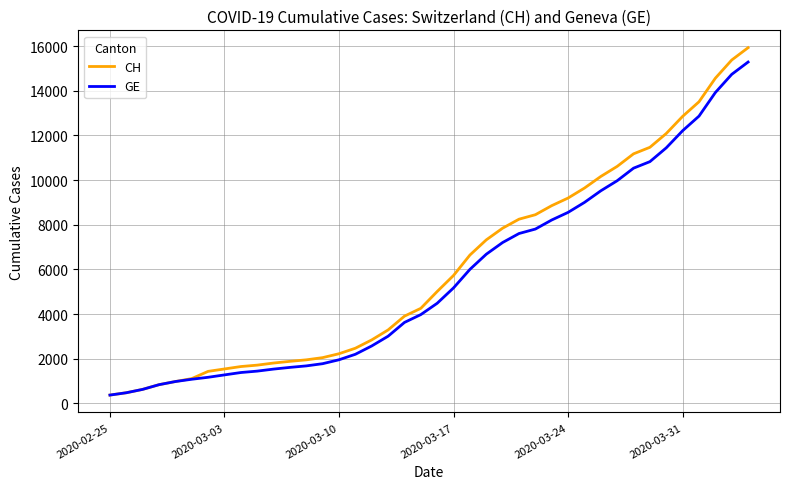

Which series has the largest total across all categories?

CH